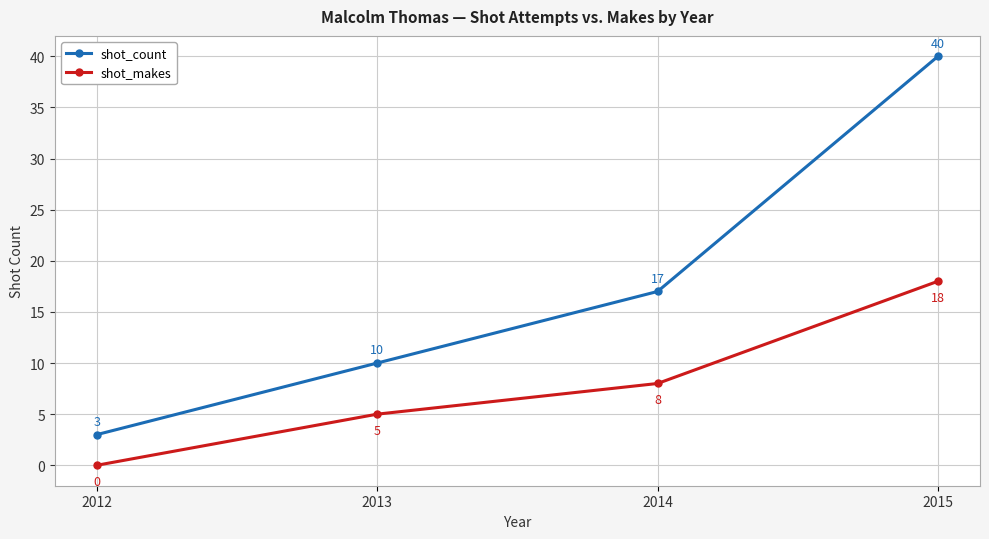

The shot_count series shows 7 at 2013. True or false?

False